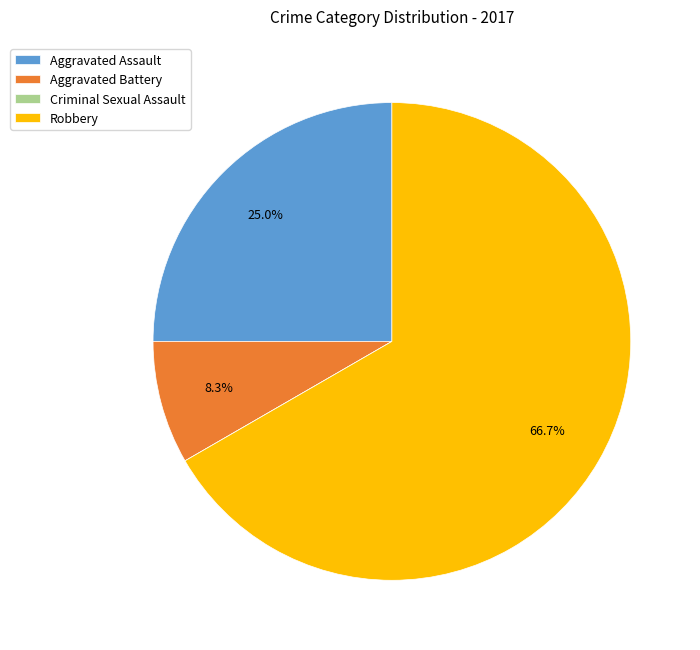

To the nearest percent, what percentage of the pie is Robbery?

67%